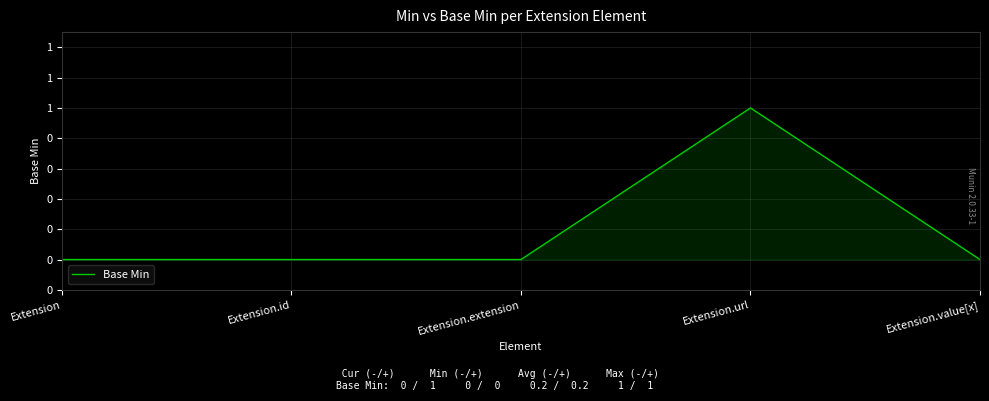

How many distinct data groups are displayed?

1